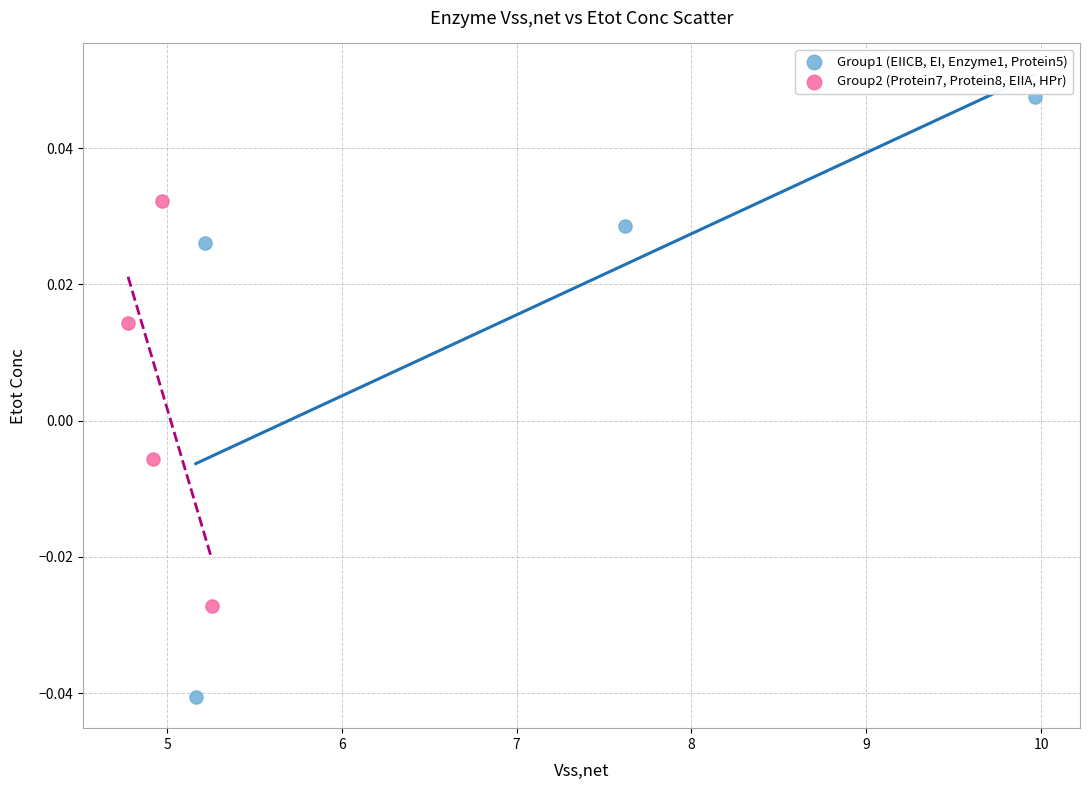

Which series contains the lowest Y value?

Group1 (EIICB, EI, Enzyme1, Protein5)